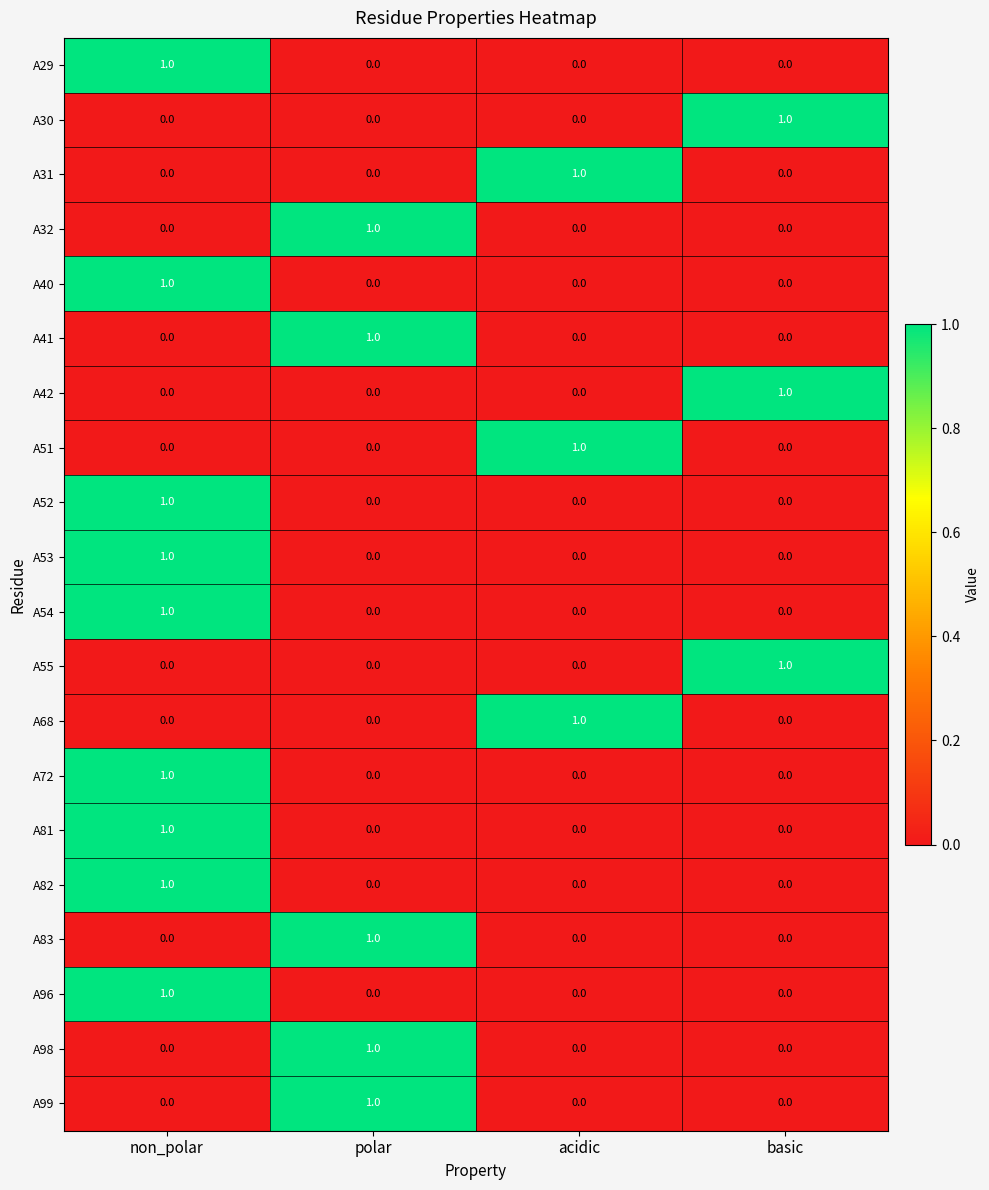

How many data points in A98 are above 0?

1